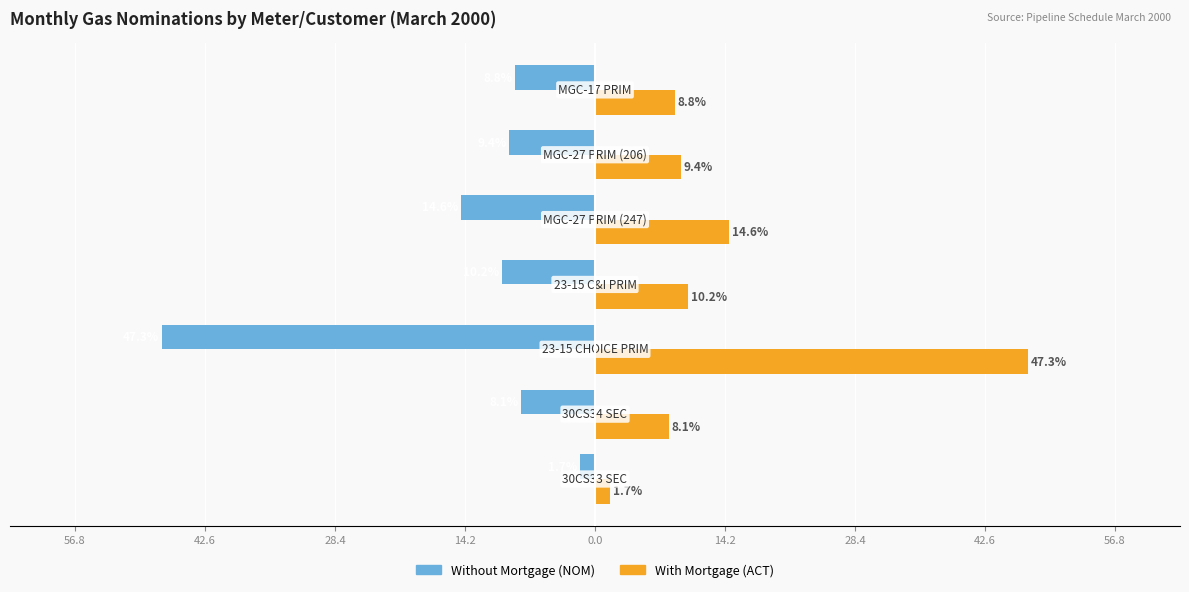

What is the lowest value of the With Mortgage (ACT) series?

1.7